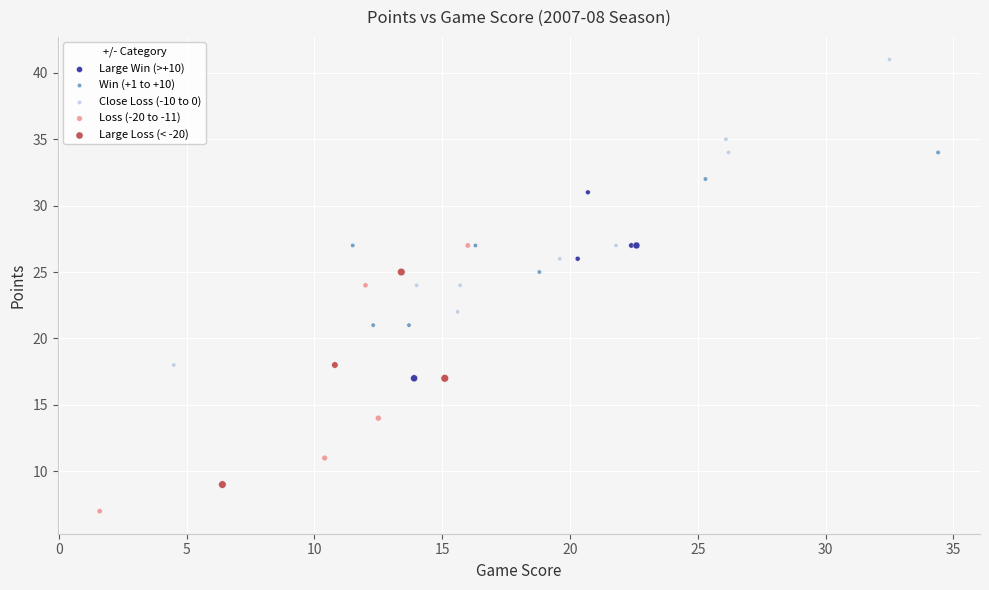

Which series reaches the maximum Y coordinate?

Close Loss (-10 to 0)